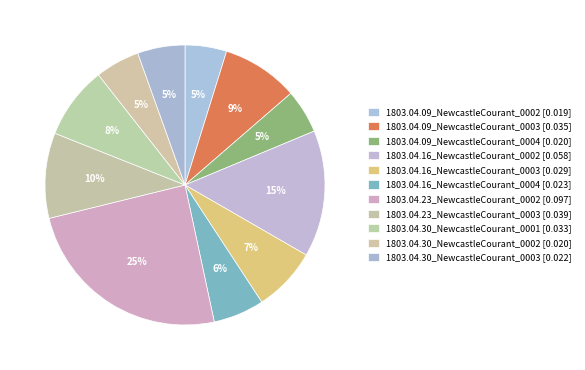

To the nearest percent, what percentage of the pie is 1803.04.30_NewcastleCourant_0001?

8%